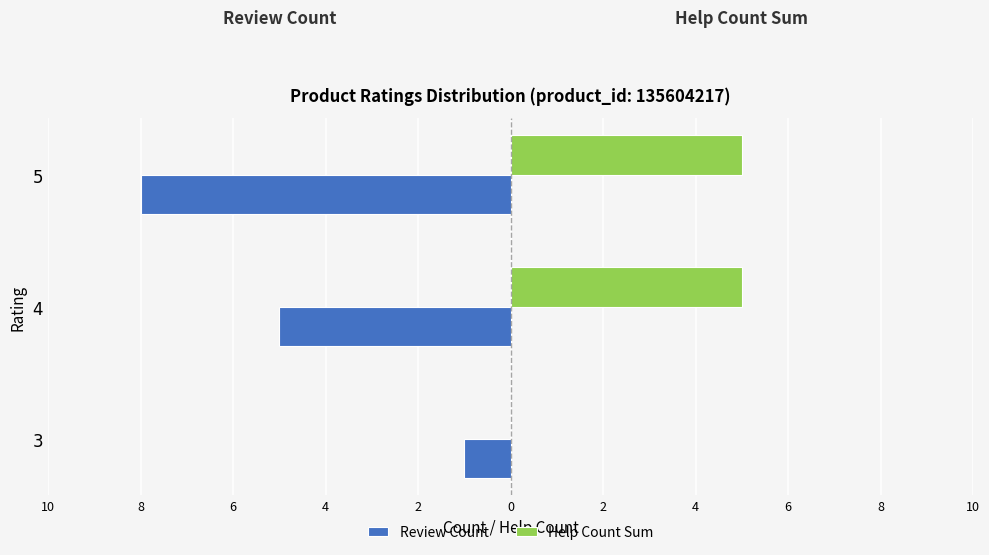

What are all the series names shown in the legend?

Review Count, Help Count Sum